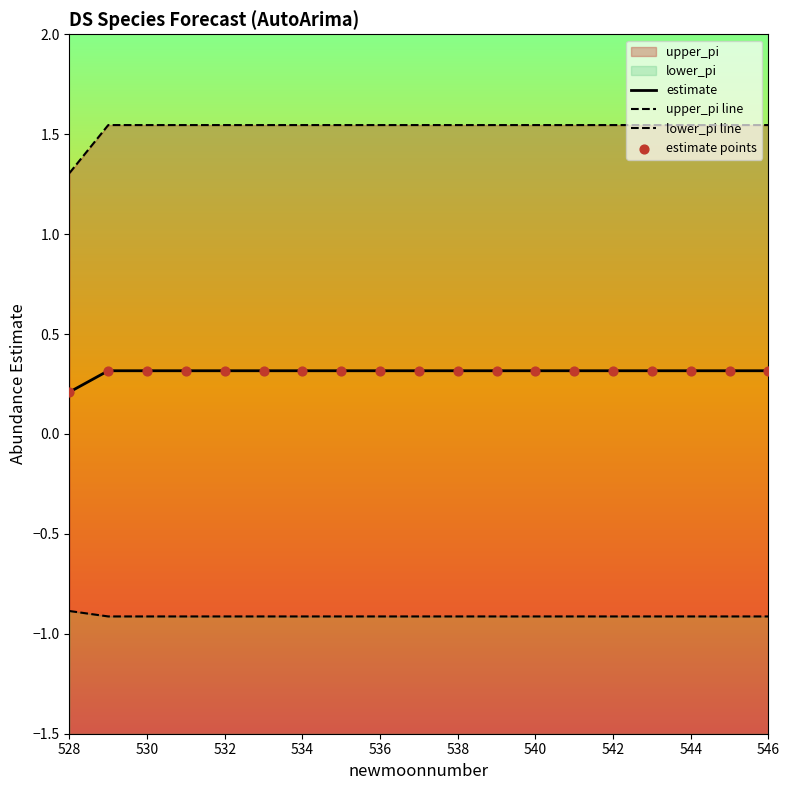

True or false: estimate has a value of 0.3 at 546.

True